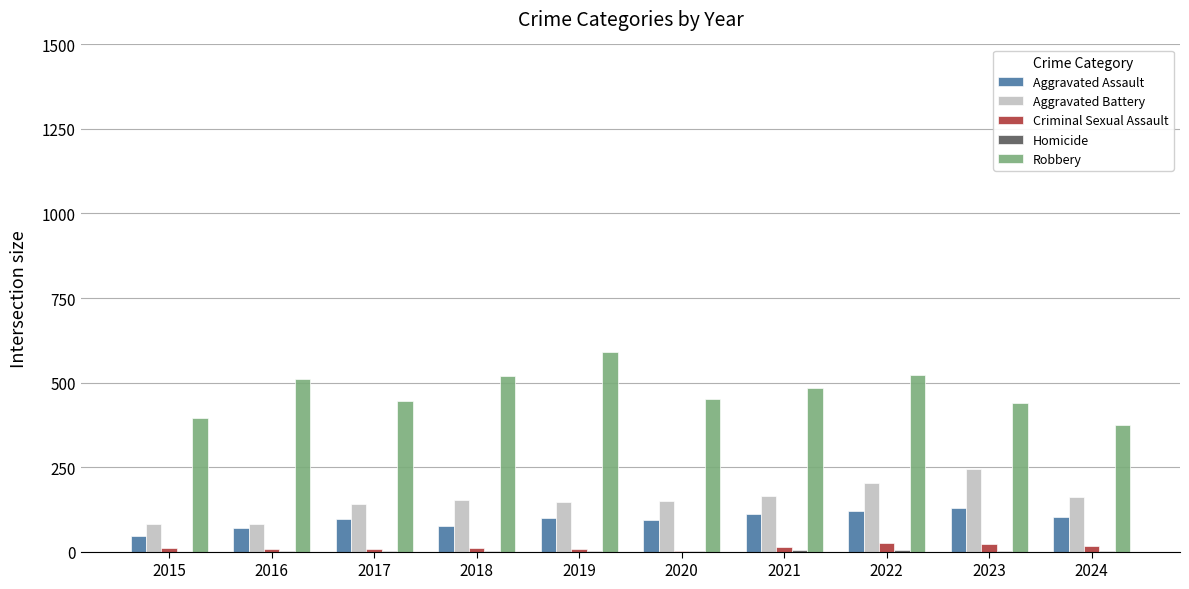

Which label corresponds to the largest value in the chart?

2019